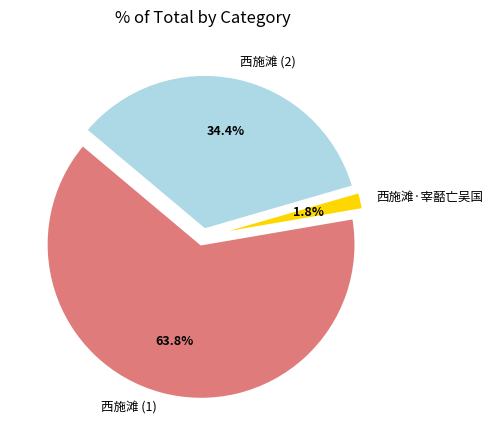

Does 西施滩 represent more than half of the total?

Yes